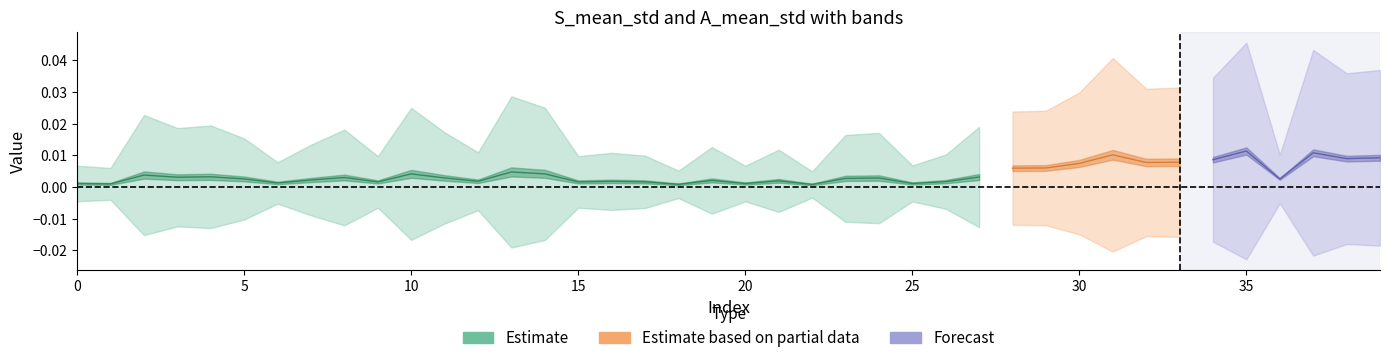

List the labels in order of A_mean_std value, smallest first.

22, 18, 1, 36, 20, 0, 25, 6, 9, 12, 17, 19, 16, 15, 26, 21, 28, 5, 29, 7, 11, 30, 27, 23, 32, 33, 8, 3, 24, 34, 38, 39, 2, 4, 31, 37, 14, 35, 13, 10